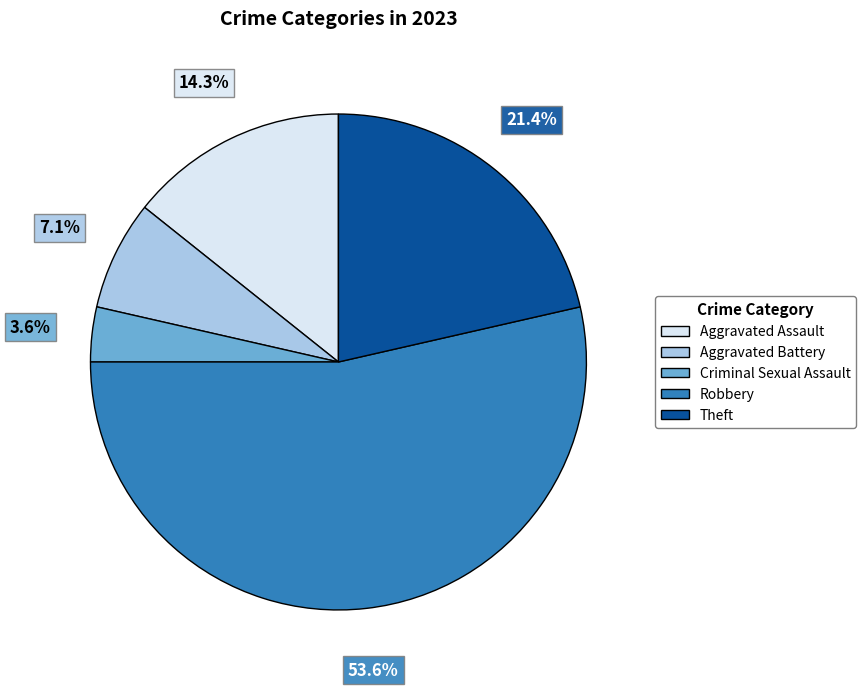

How many slices are in this pie chart?

5